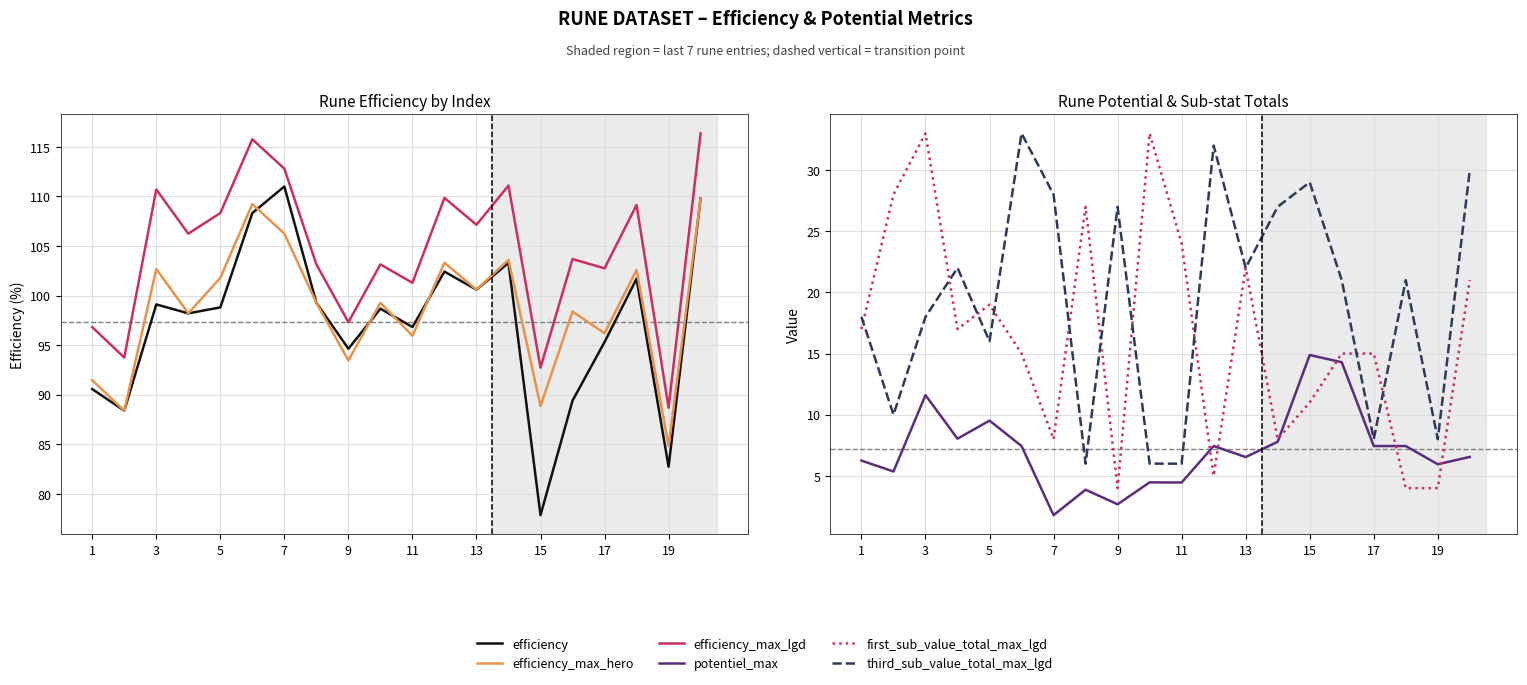

Which series has the widest spread of values?

efficiency